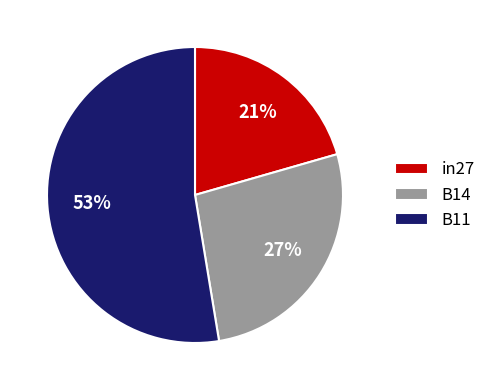

True or false: B14 accounts for 15% of the total.

False